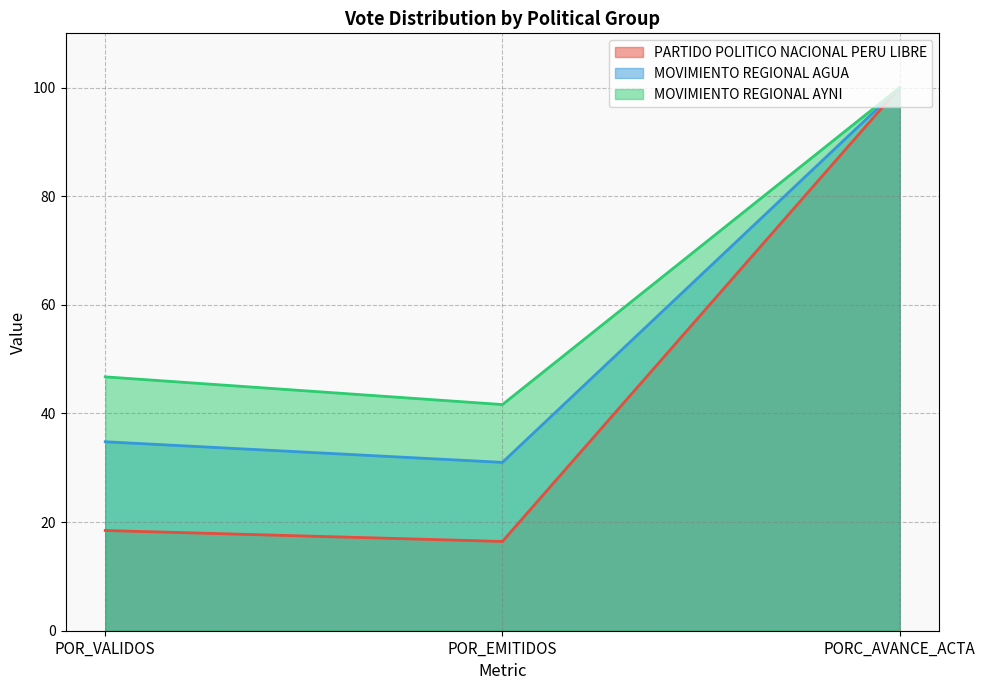

Which series has the largest total across all categories?

MOVIMIENTO REGIONAL AYNI